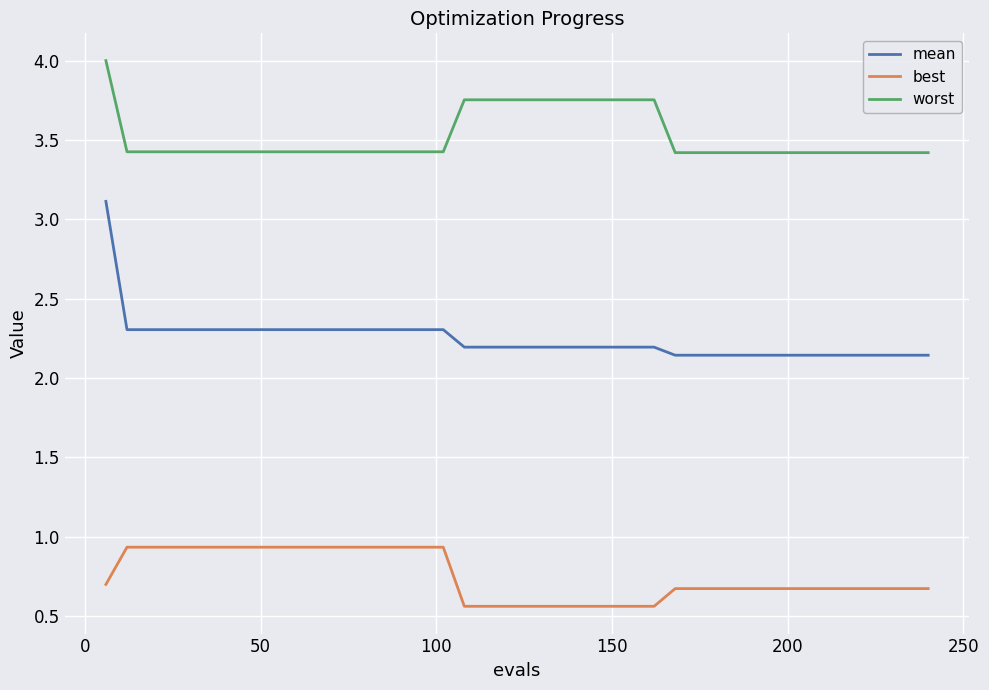

True or false: worst and mean intersect in this chart.

False